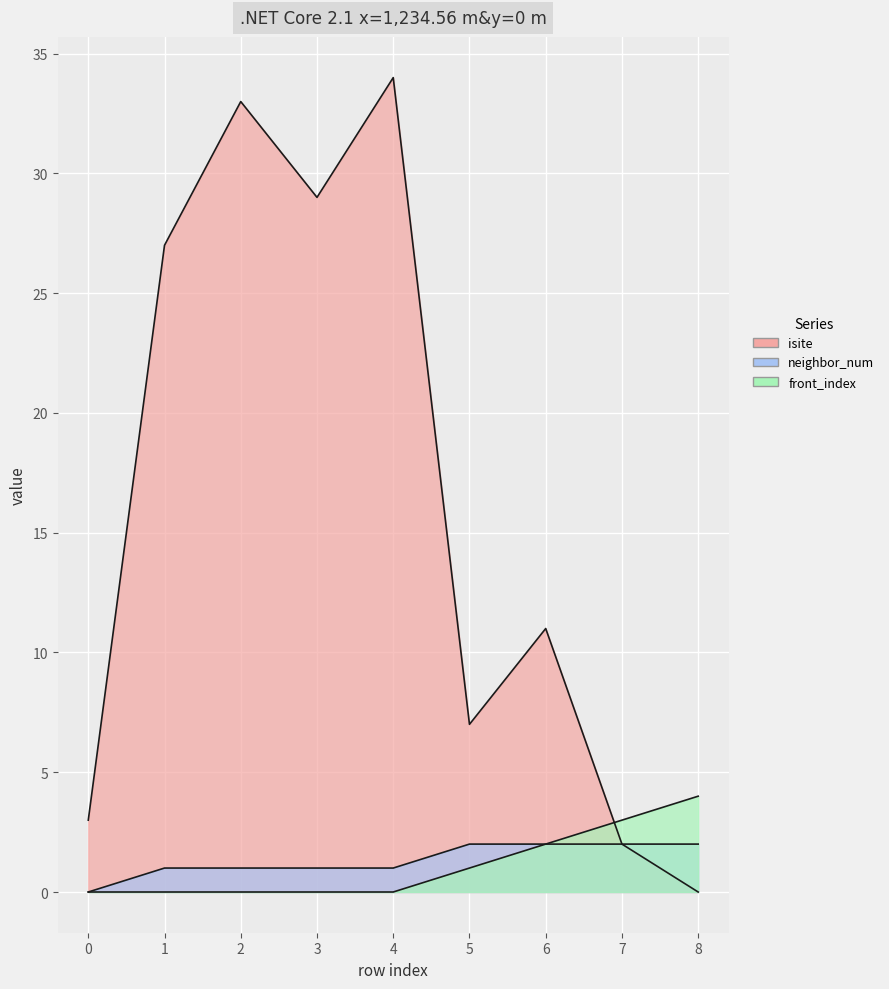

What is the spread (max minus min) of values at 0?

3